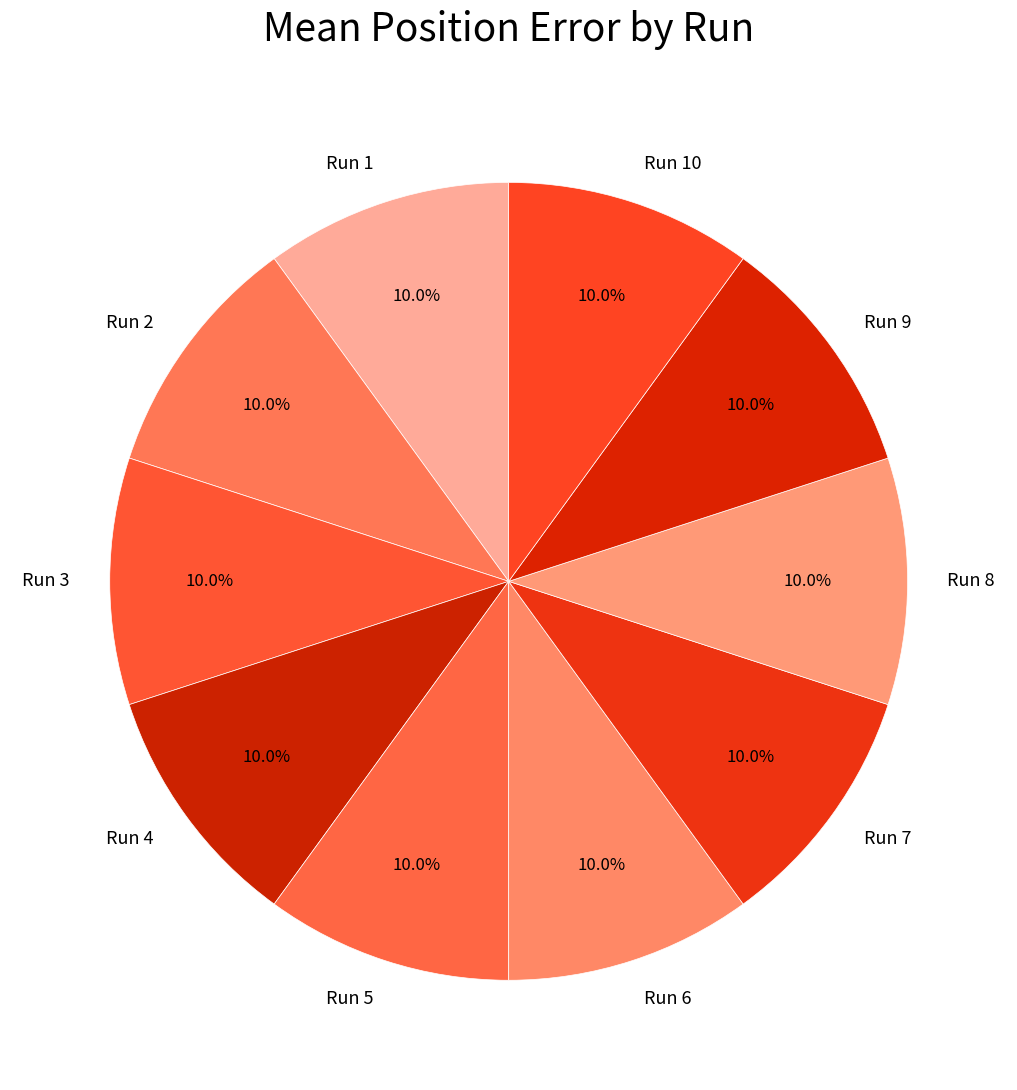

To the nearest percent, what is the combined percentage of Run 7 and Run 3?

20%